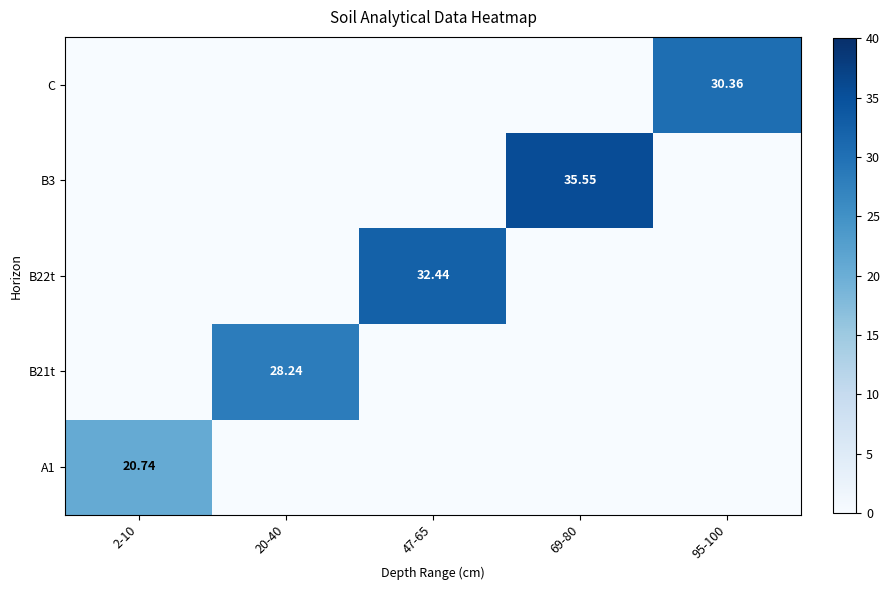

What is the difference between the highest and lowest values at 2-10?

20.7